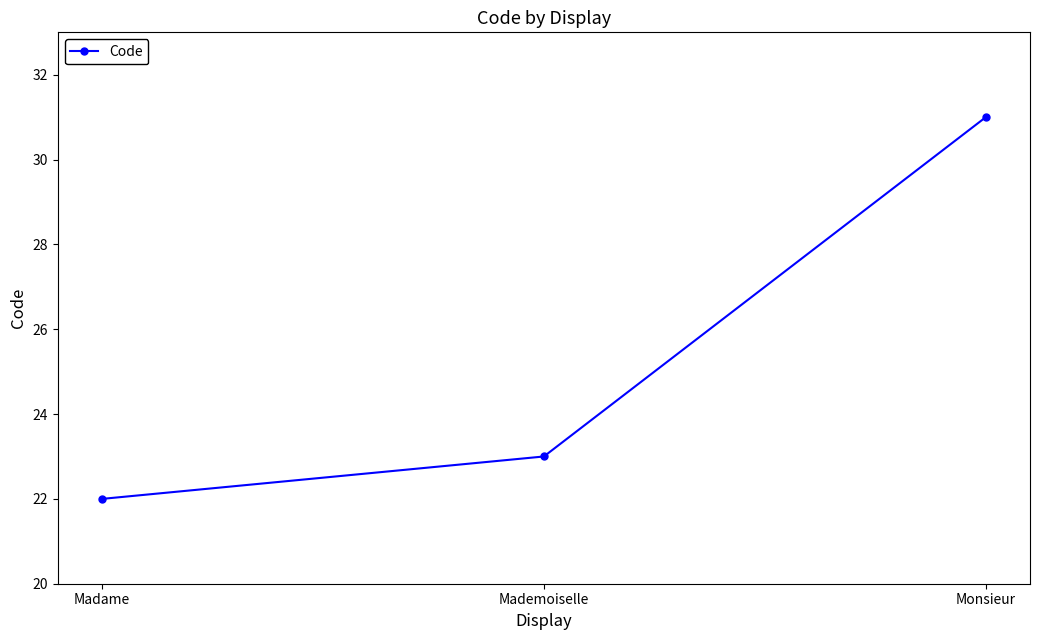

List the labels in order of value, smallest first.

Madame, Mademoiselle, Monsieur